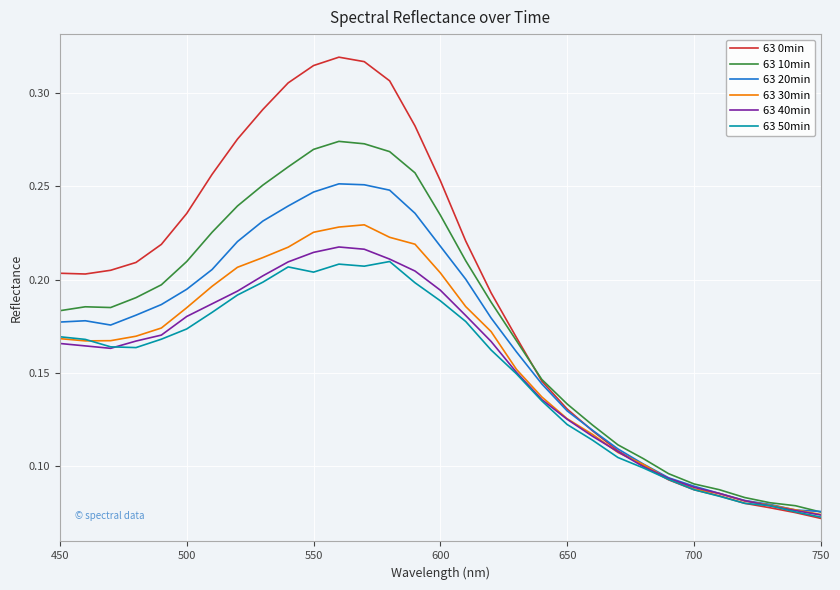

In 63 40min, how many points are lower than both neighbors (excluding endpoints)?

1